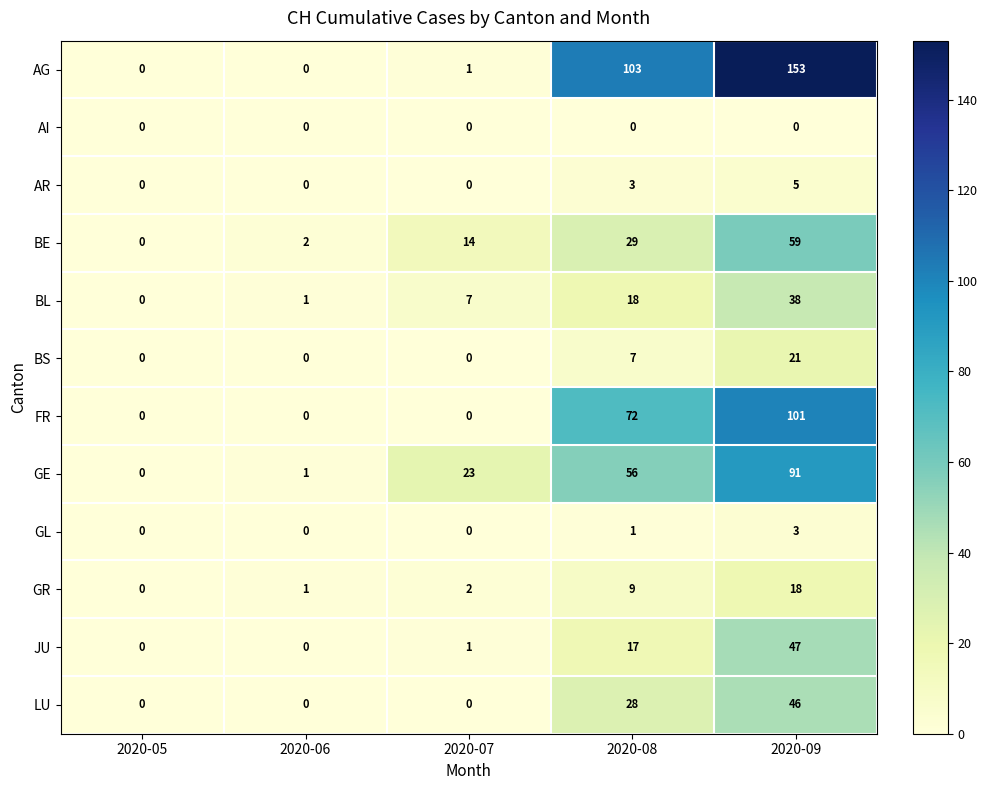

What is the greatest value displayed?

153